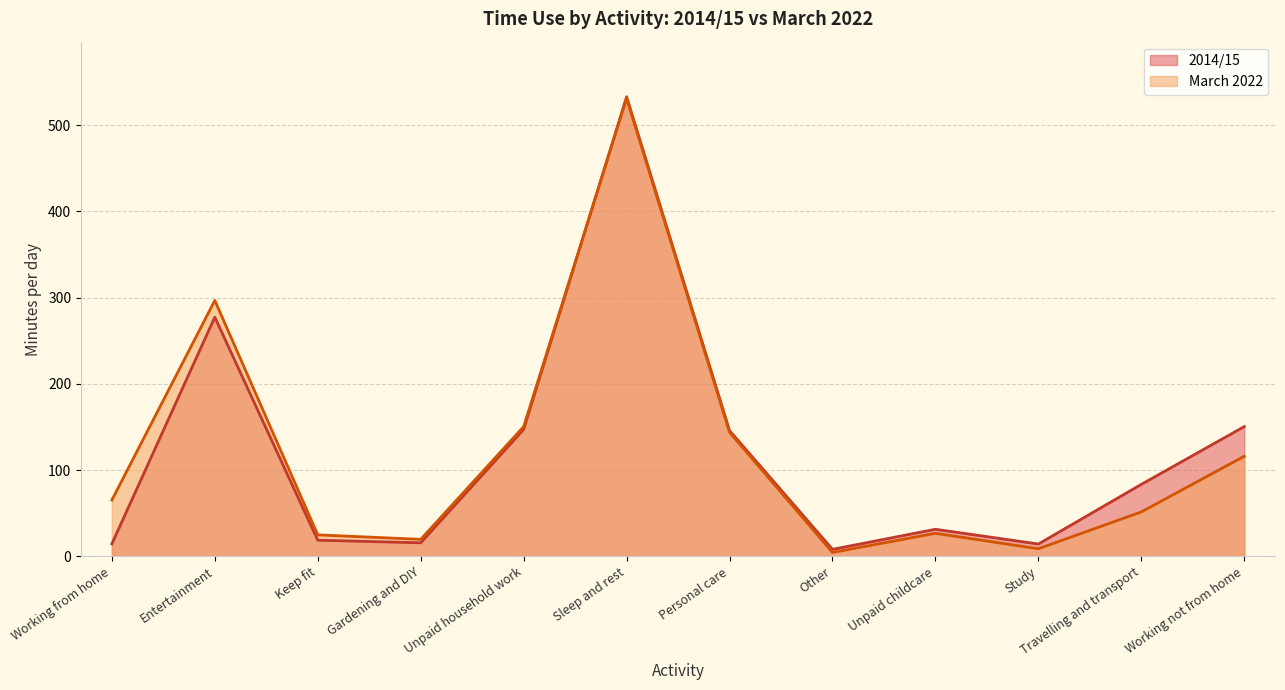

Count the number of categories in the chart.

12